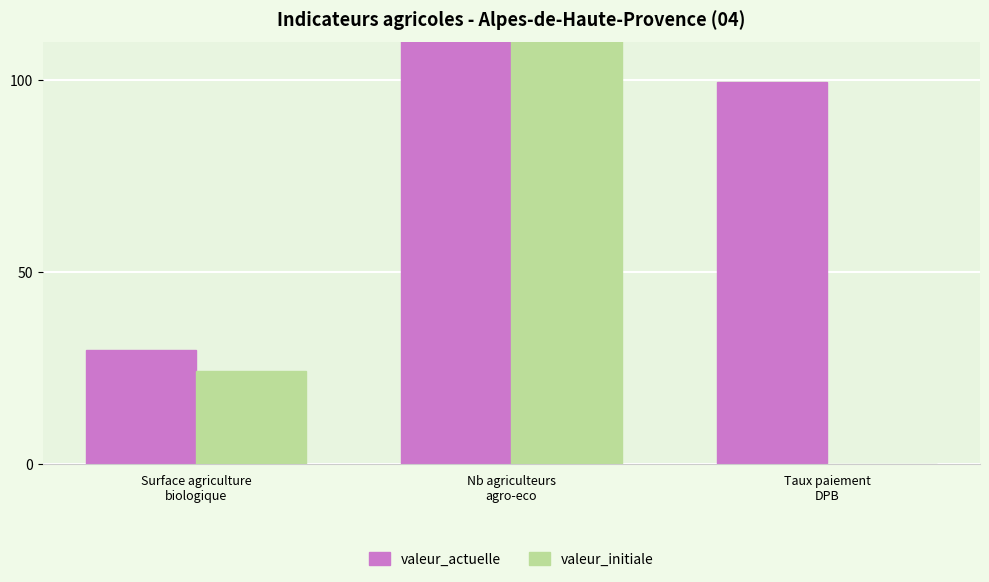

At which category is the sum across all series the highest?

Nb agriculteurs
agro-eco